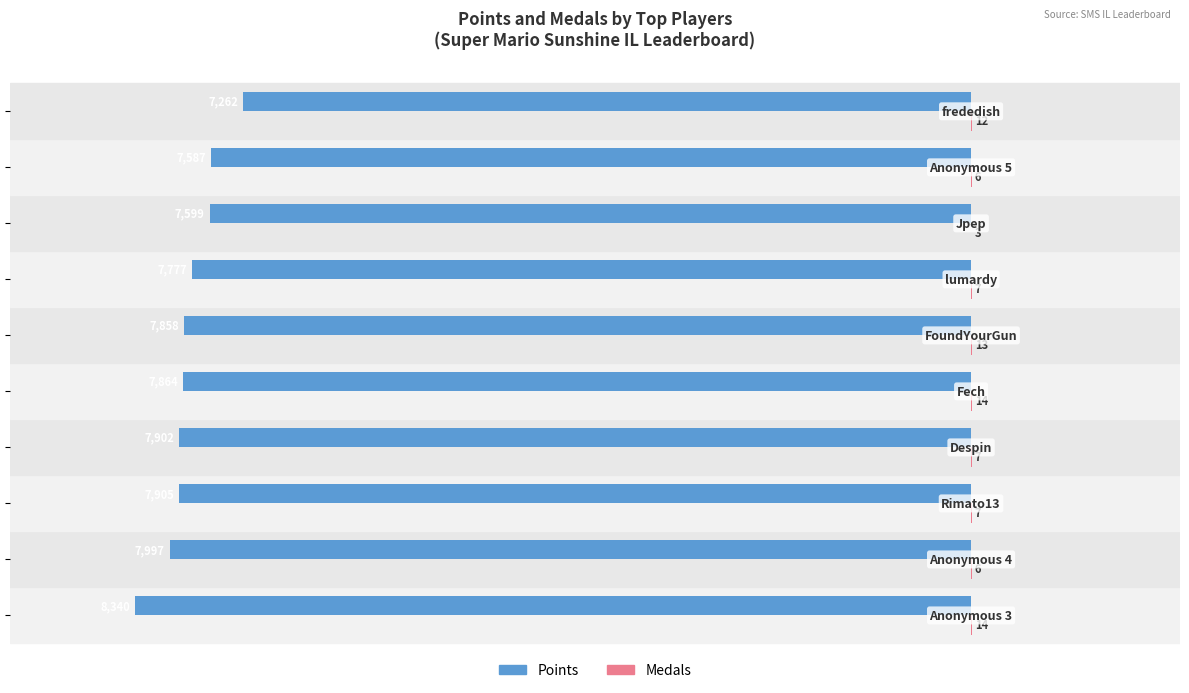

What is the sum of all Points values?

-78091